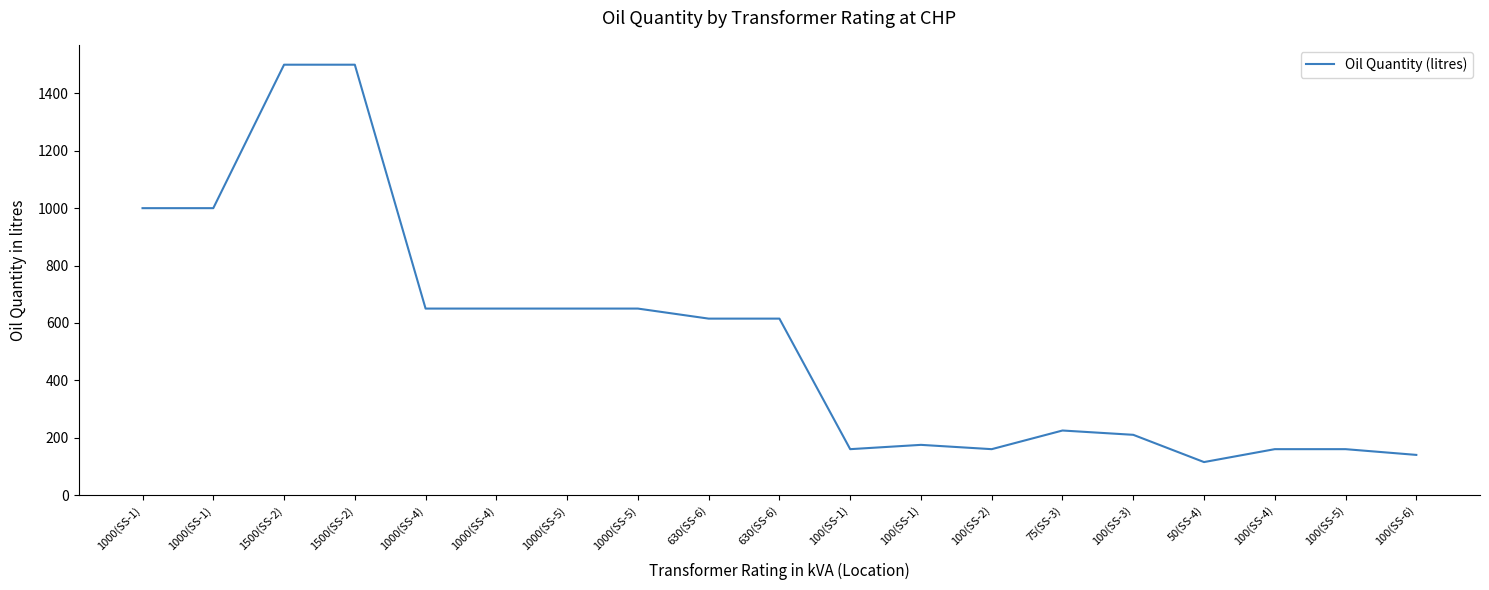

True or false: the data has more than 2 interior local peaks.

False